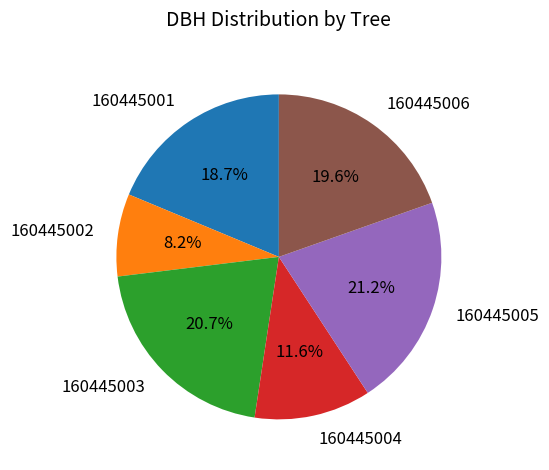

Is it true that 160445003 is 8% of the pie?

False